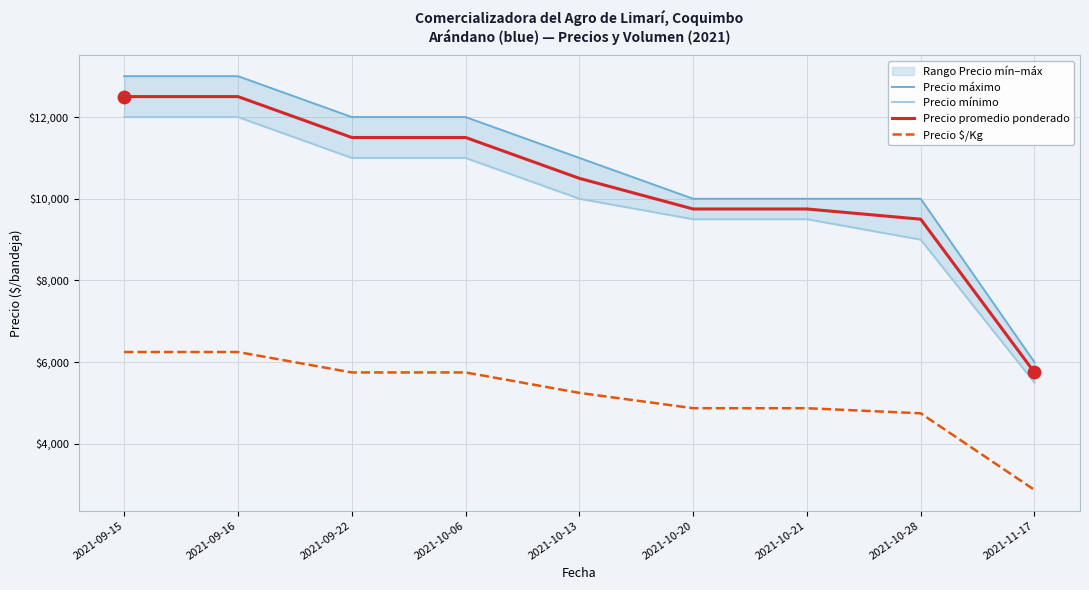

What are all the series names shown in the legend?

Precio máximo, Precio mínimo, Precio promedio ponderado, Precio $/Kg